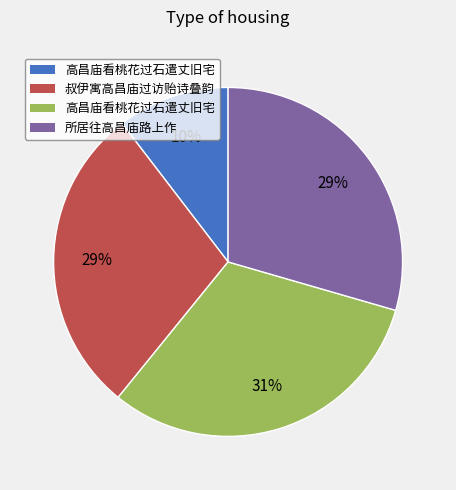

Is there a majority slice in this chart?

No